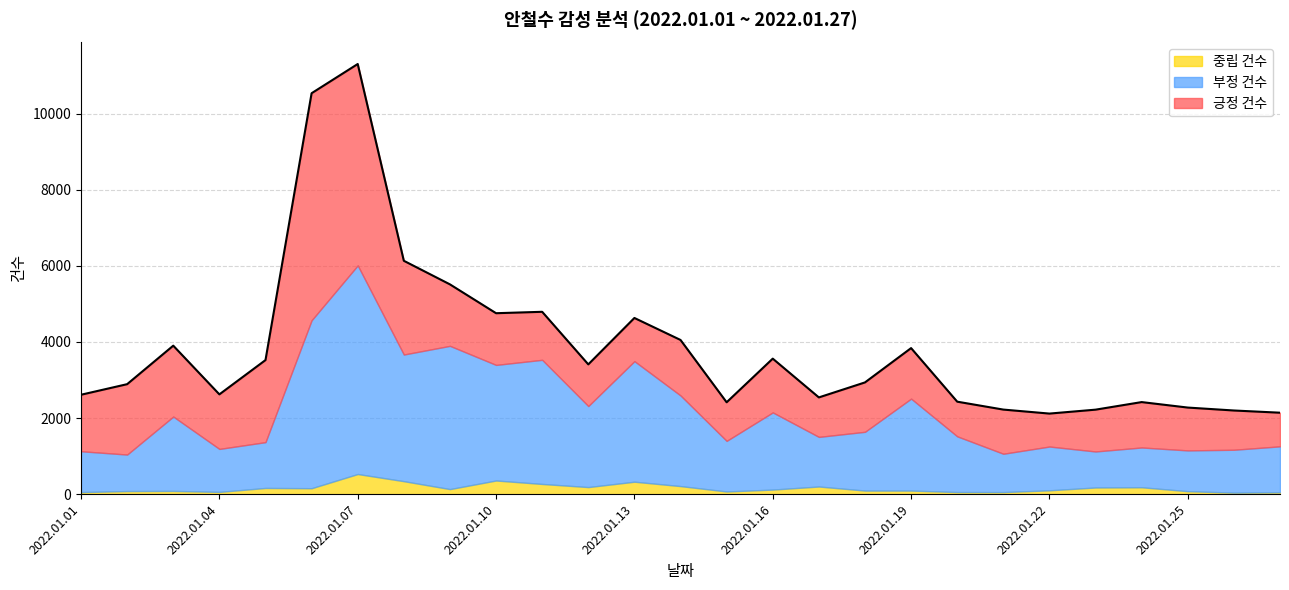

What is the total value across all series at 2022.01.05?

3524